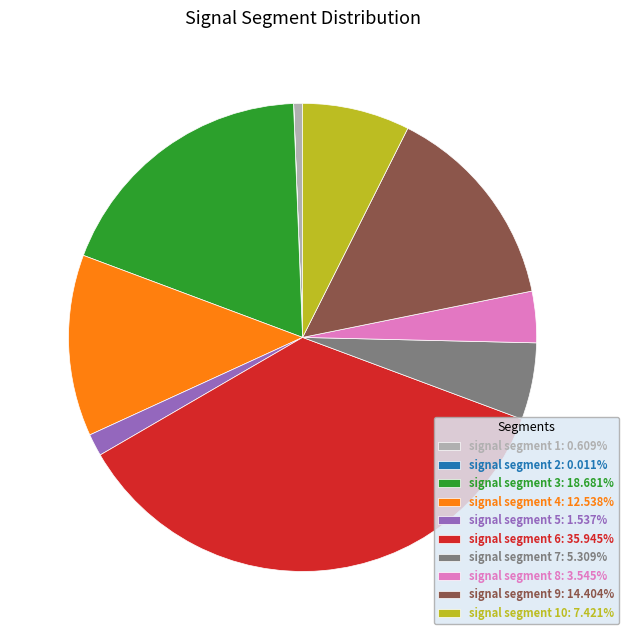

Does any single category account for the majority?

No